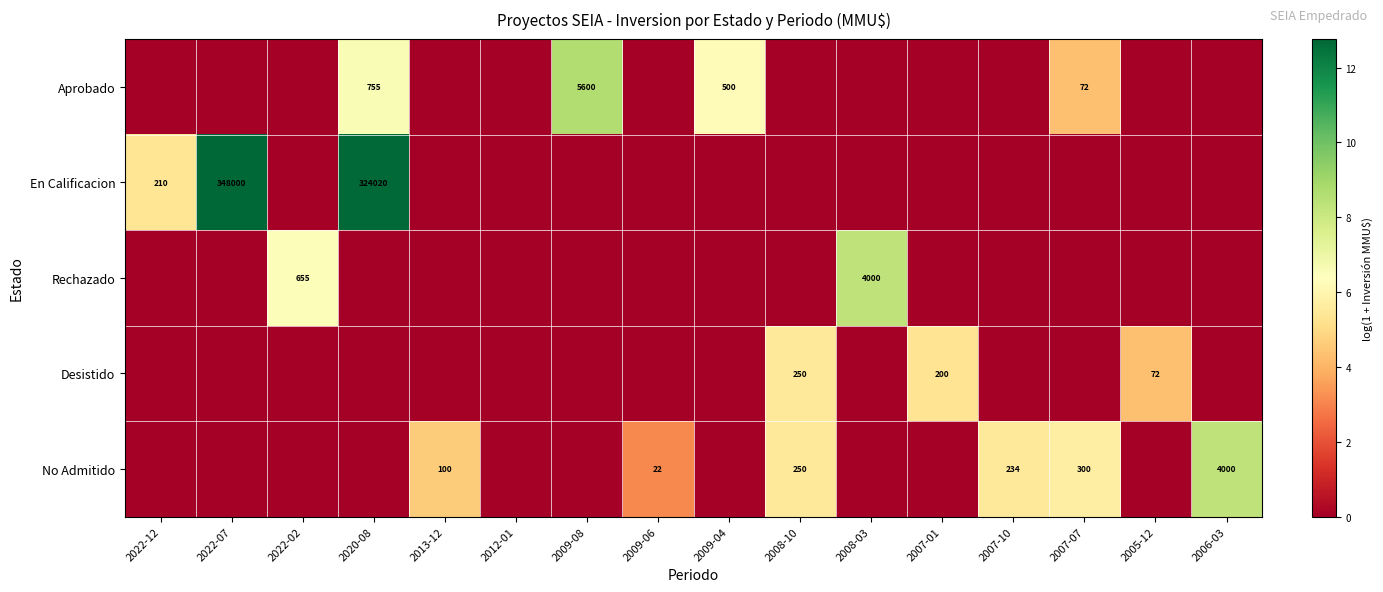

True or false: No Admitido has a value of 300 at 2007-07.

True